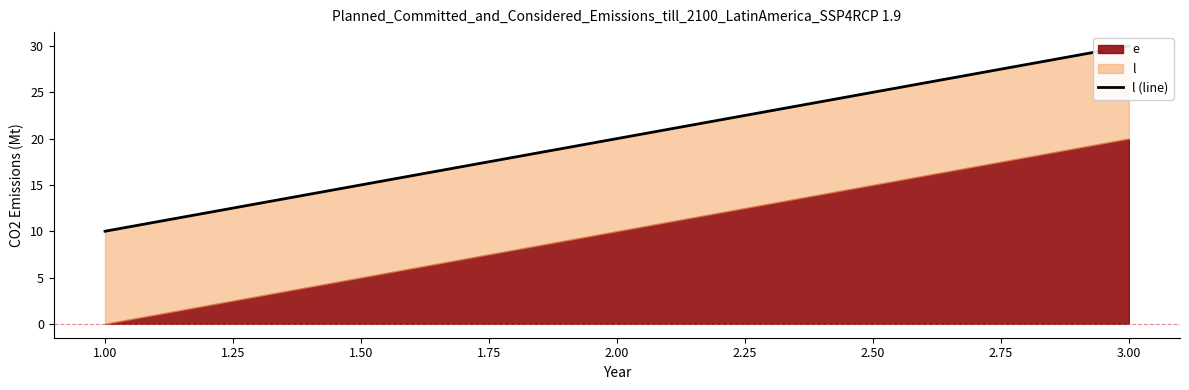

Reading left to right, extract all data points from this chart.

10	20	30